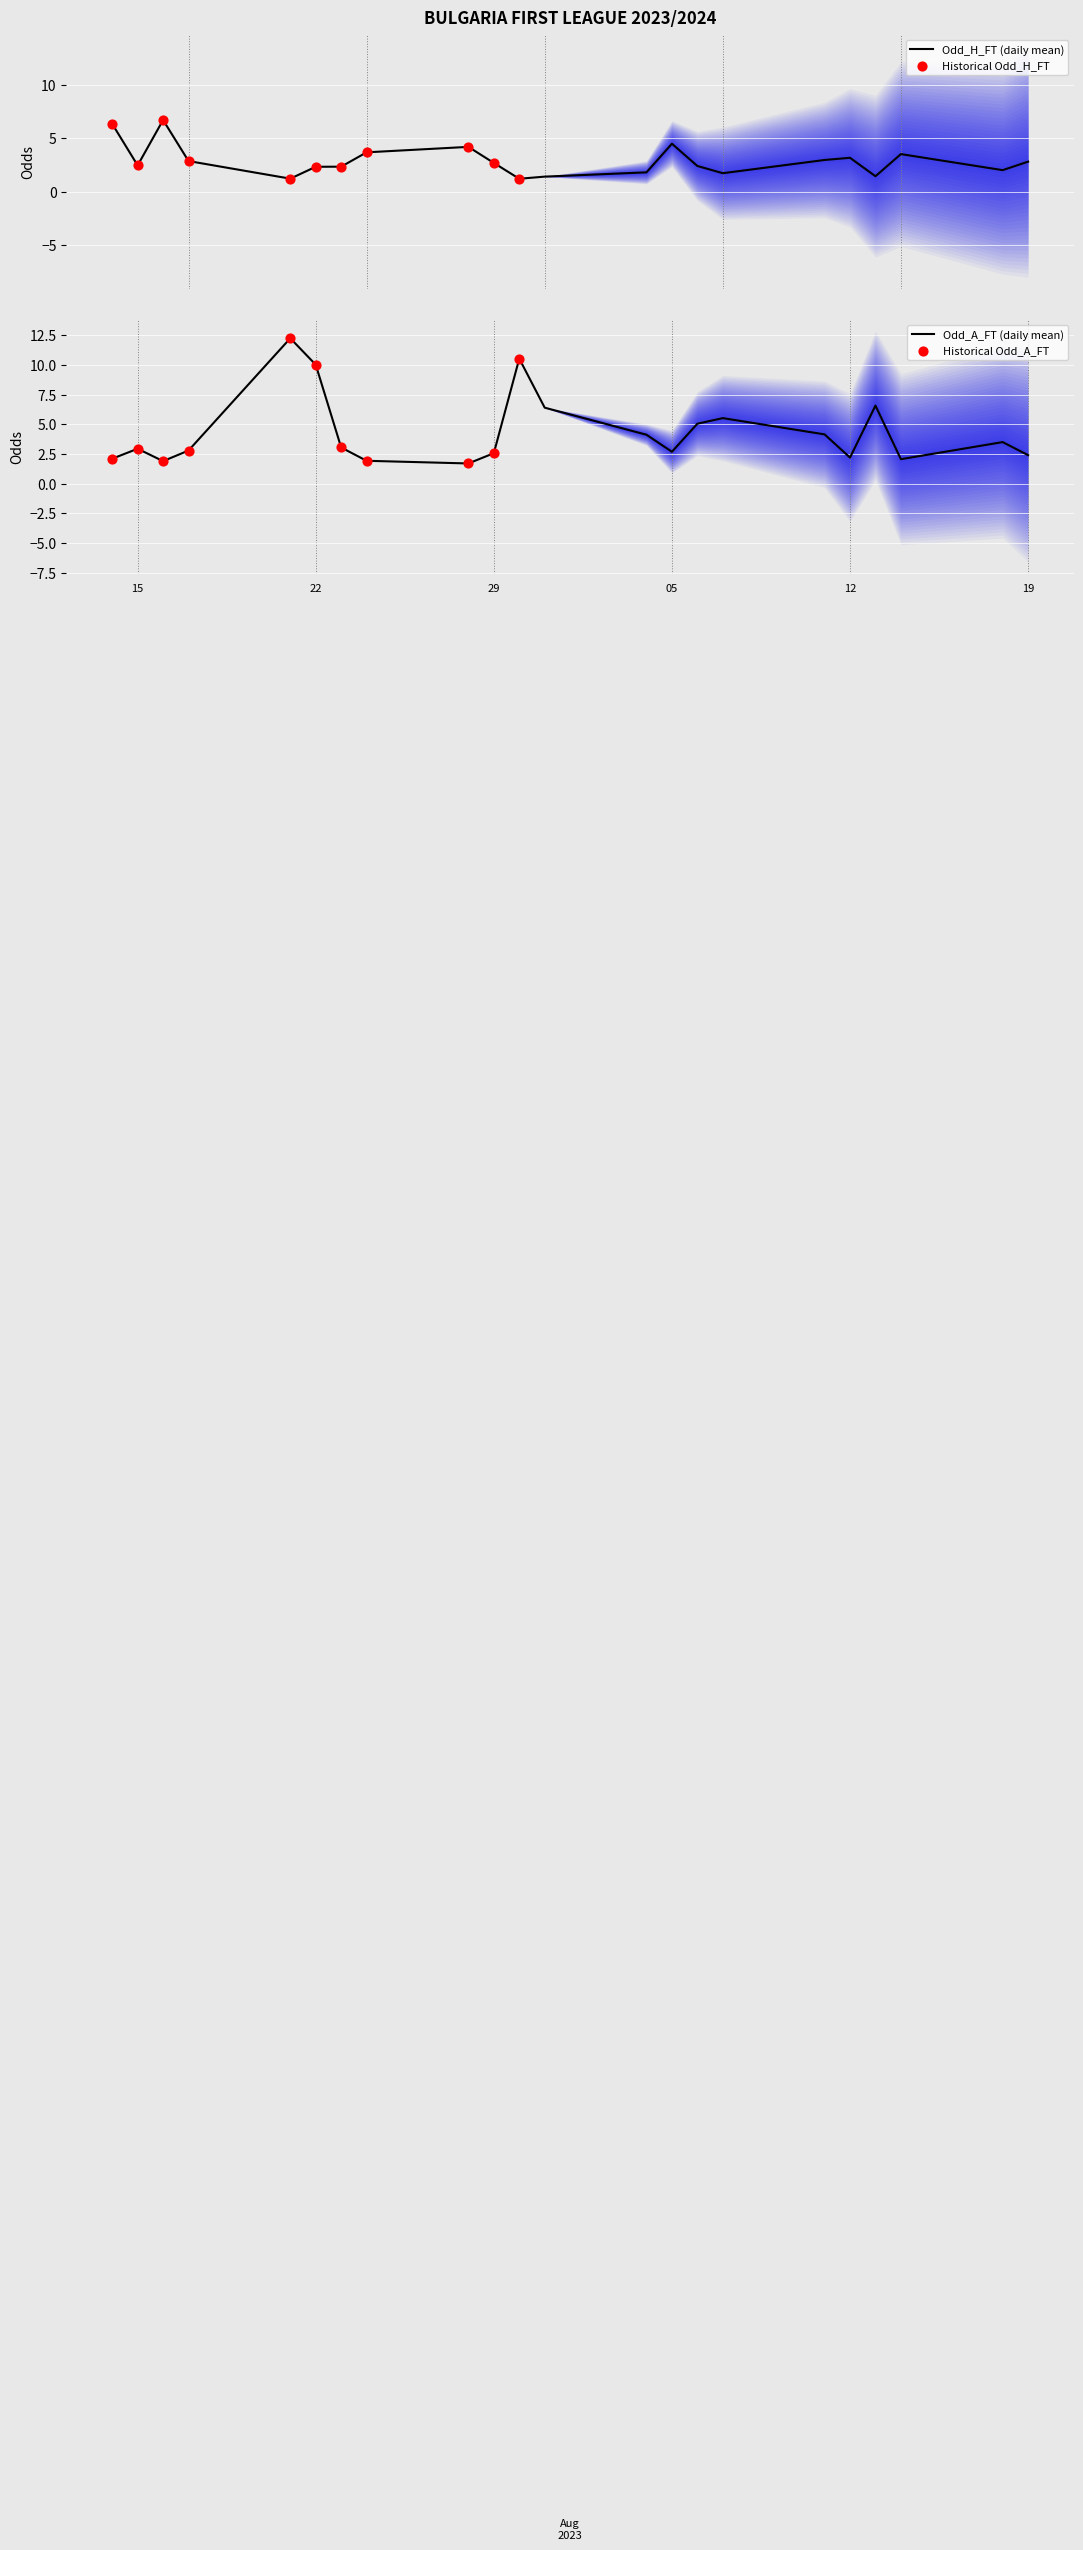

What is the highest value of the Odd_H_FT (daily mean) series?

6.7